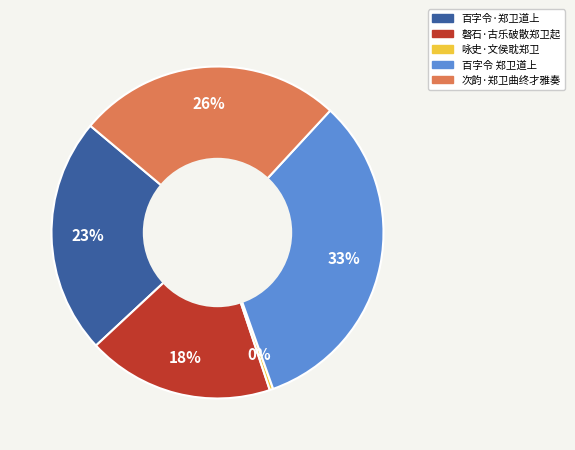

How many slices are in this pie chart?

5